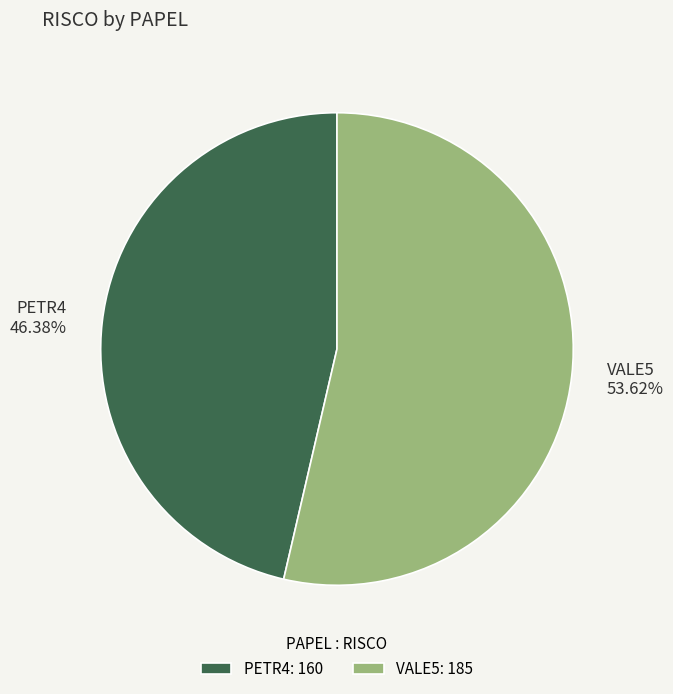

Which has a higher value, PETR4 or VALE5?

VALE5